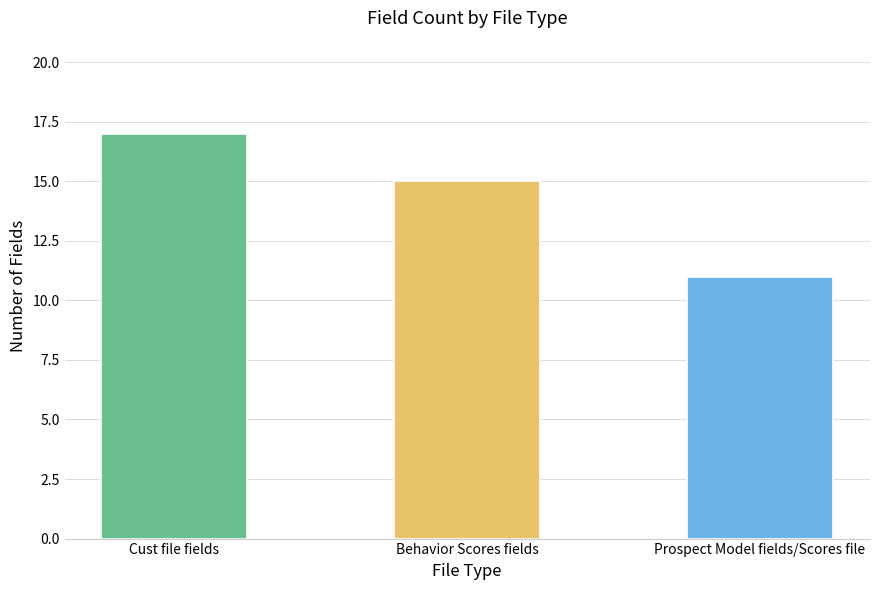

What is the minimum value shown in the chart?

11